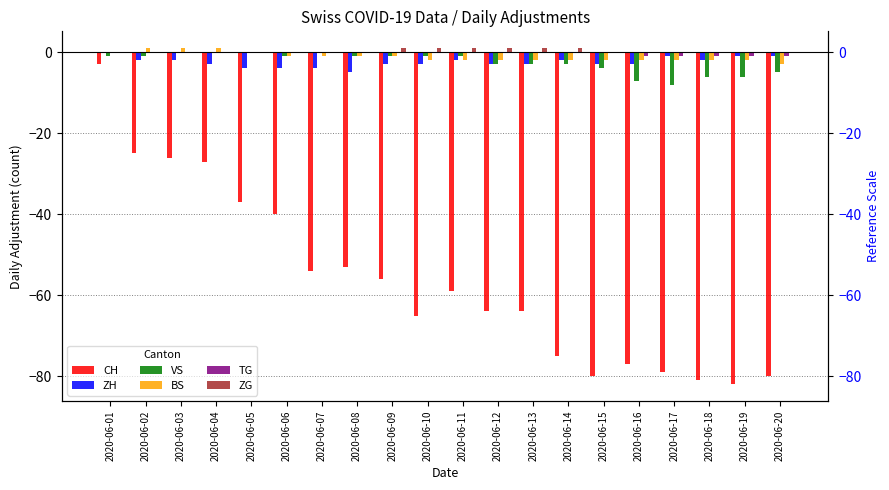

What is the total value across all series at 2020-06-11?

-63